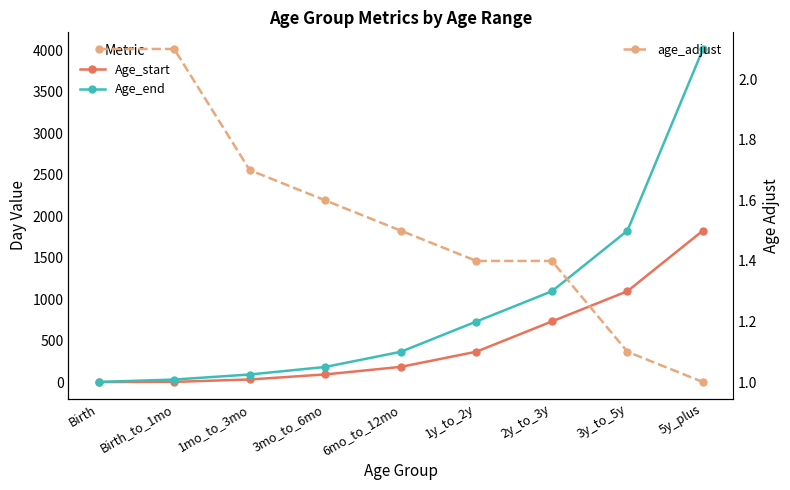

Is it true that age_adjust equals 0.7 at 2y_to_3y?

False